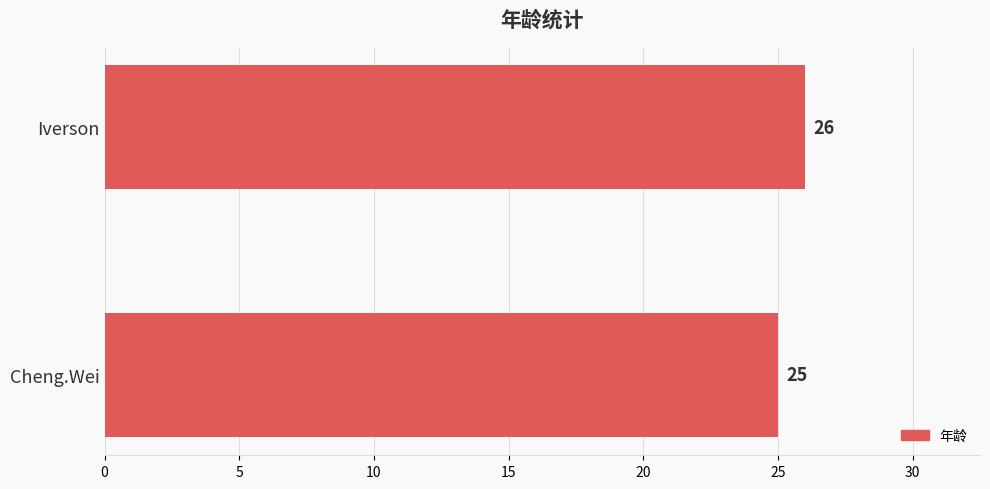

Rank the categories by value from highest to lowest.

Iverson, Cheng.Wei